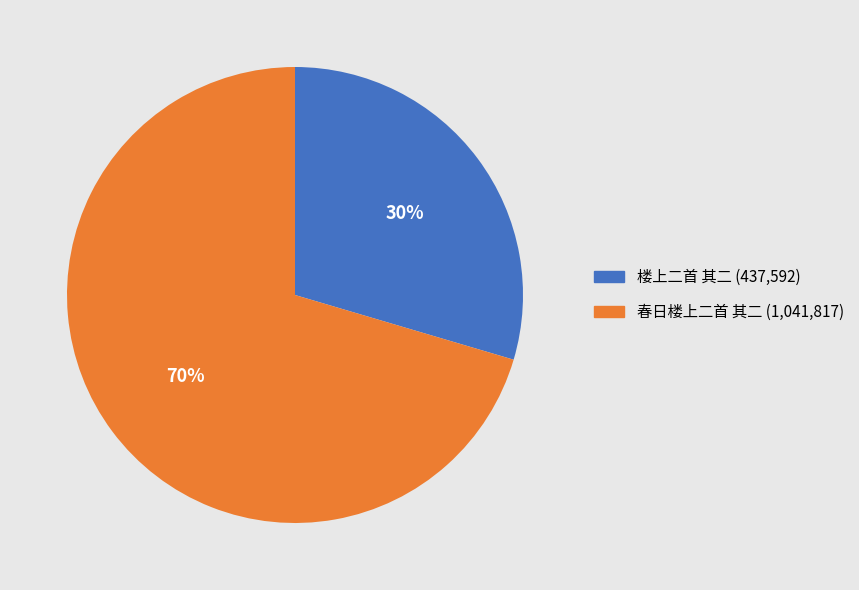

To the nearest percent, what is the average slice percentage?

50%